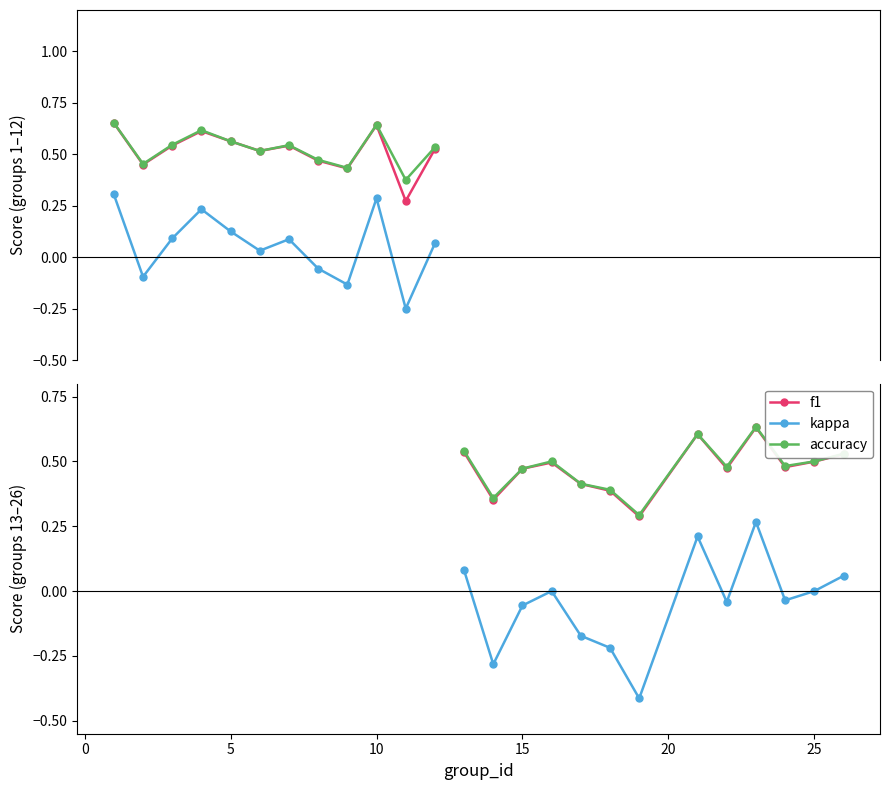

What is the value of the f1 point at the 11th from the left?

0.5